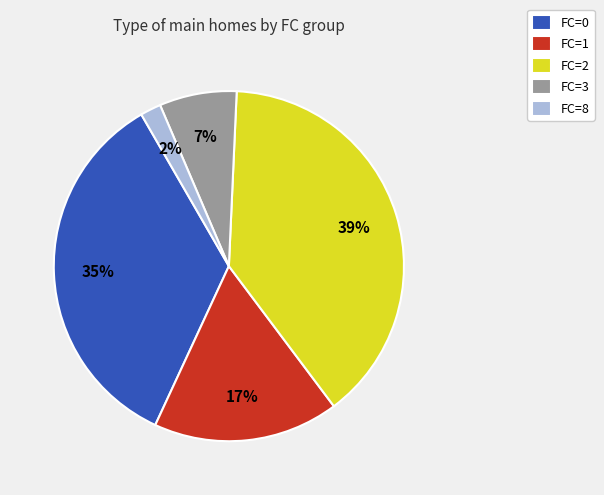

To the nearest percent, what is the difference between the FC=0 and FC=3 slice percentages?

28%